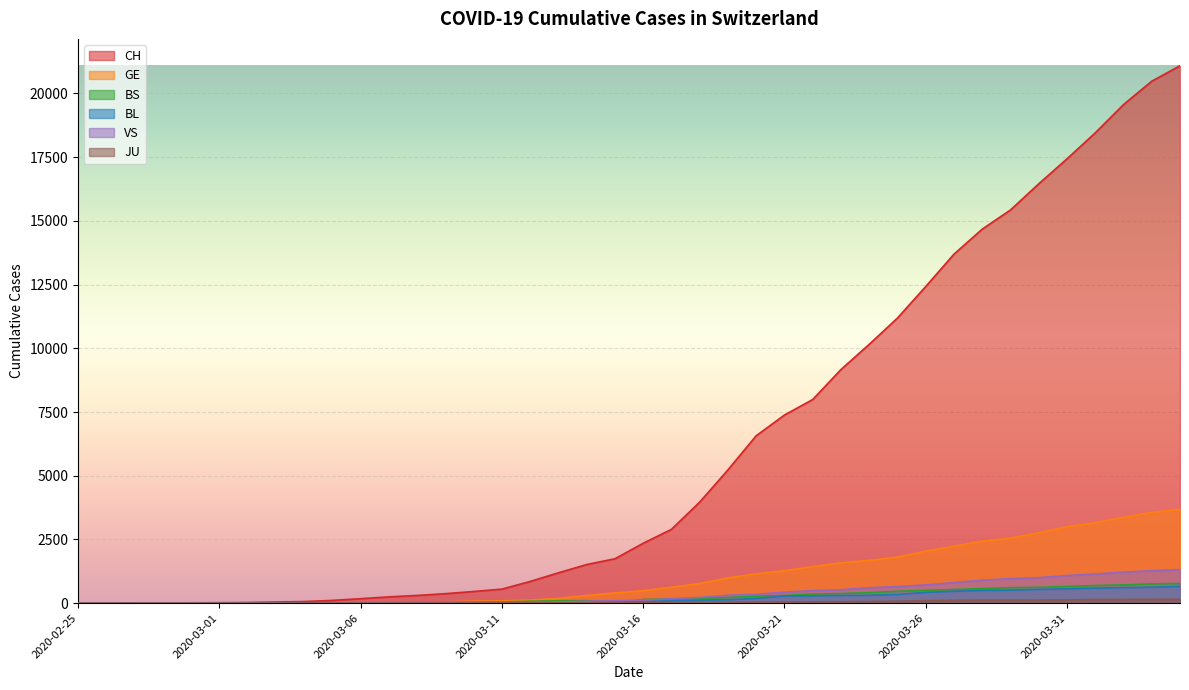

What is the greatest value displayed?

21088